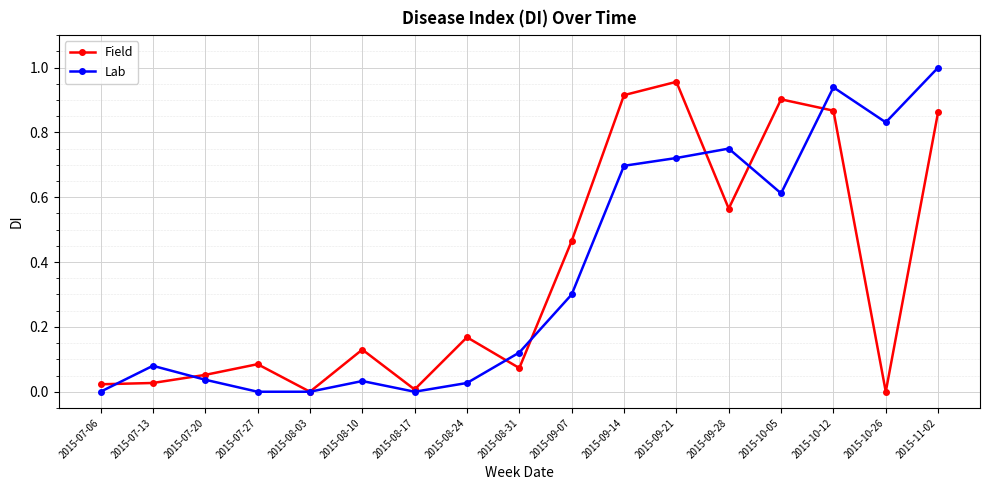

At 2015-09-14, list the series in order from smallest to largest.

Lab, Field